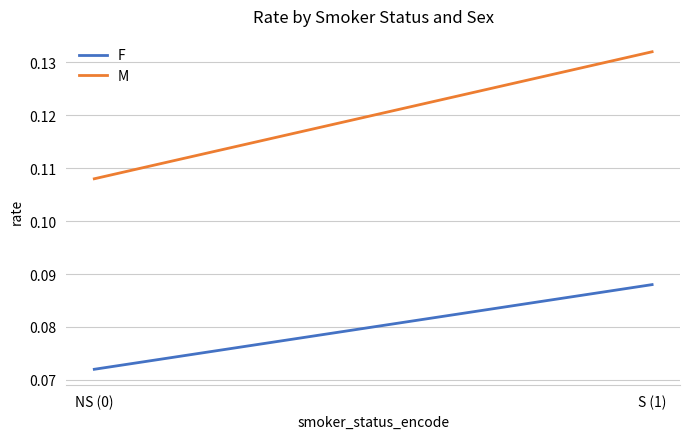

Count the M values in the range 0 to 1.

2